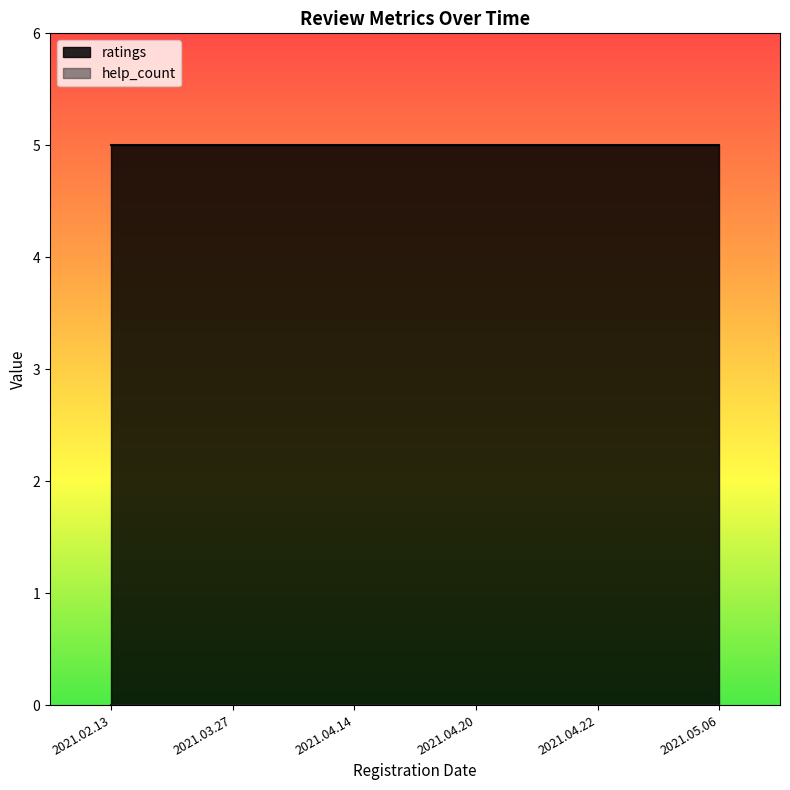

What position from the left is 2021.04.22?

5